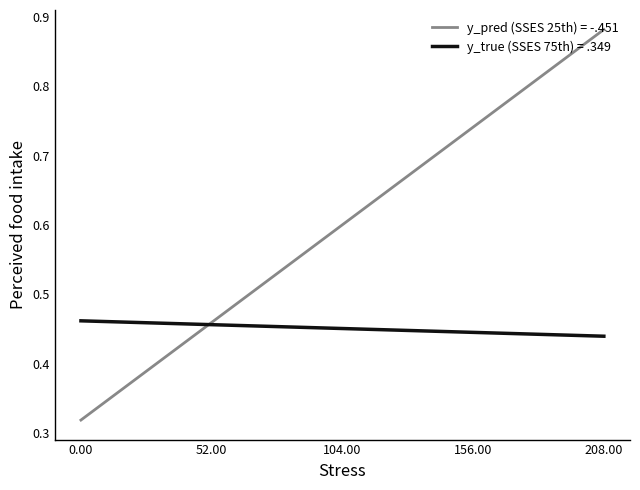

List the series in order of their peak value, lowest first.

y_true (SSES 75th) = .349, y_pred (SSES 25th) = -.451